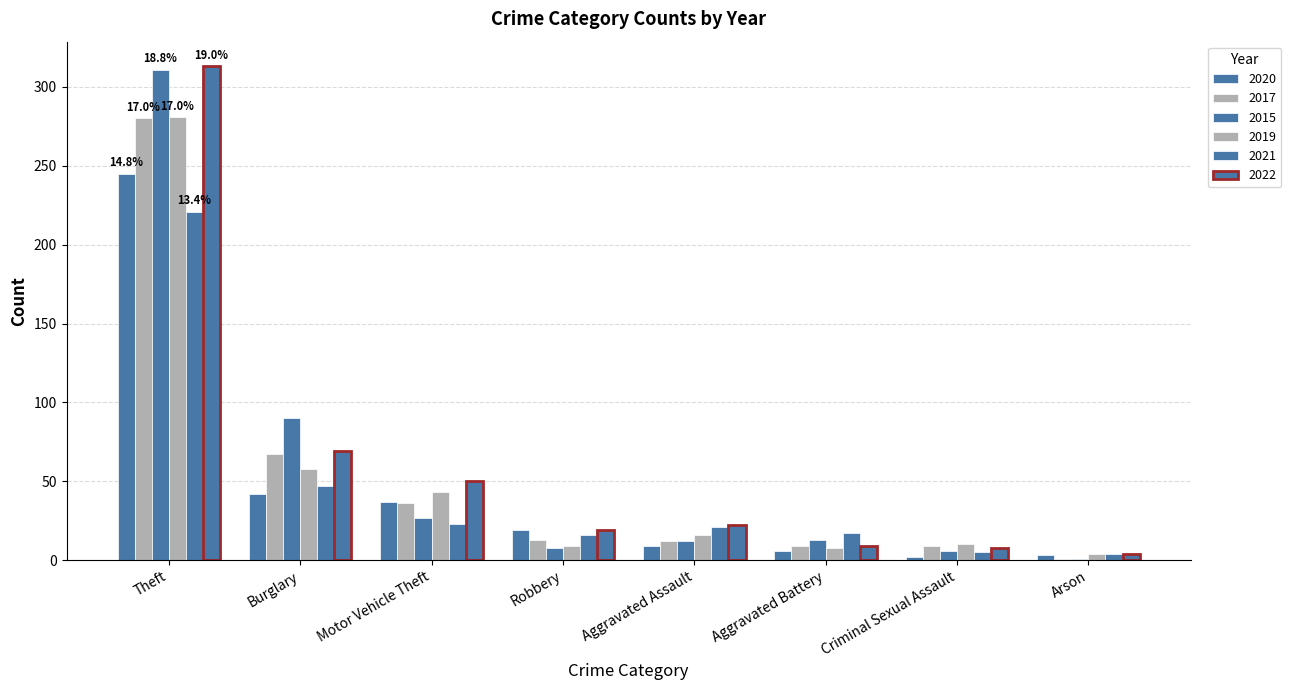

Does the chart contain stacked bars?

No